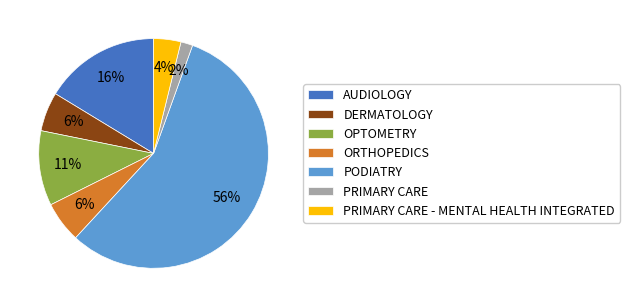

To the nearest percent, what is the average slice percentage?

14%